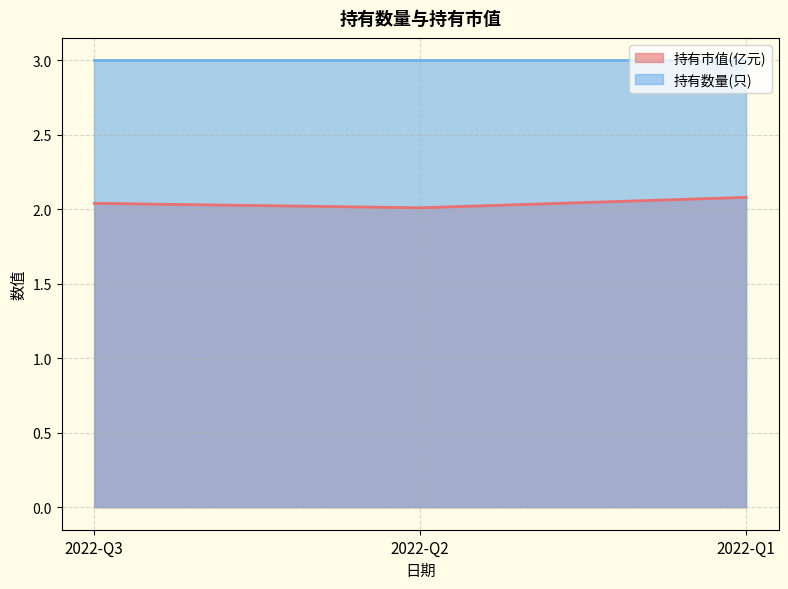

How many series are shown in this chart?

2